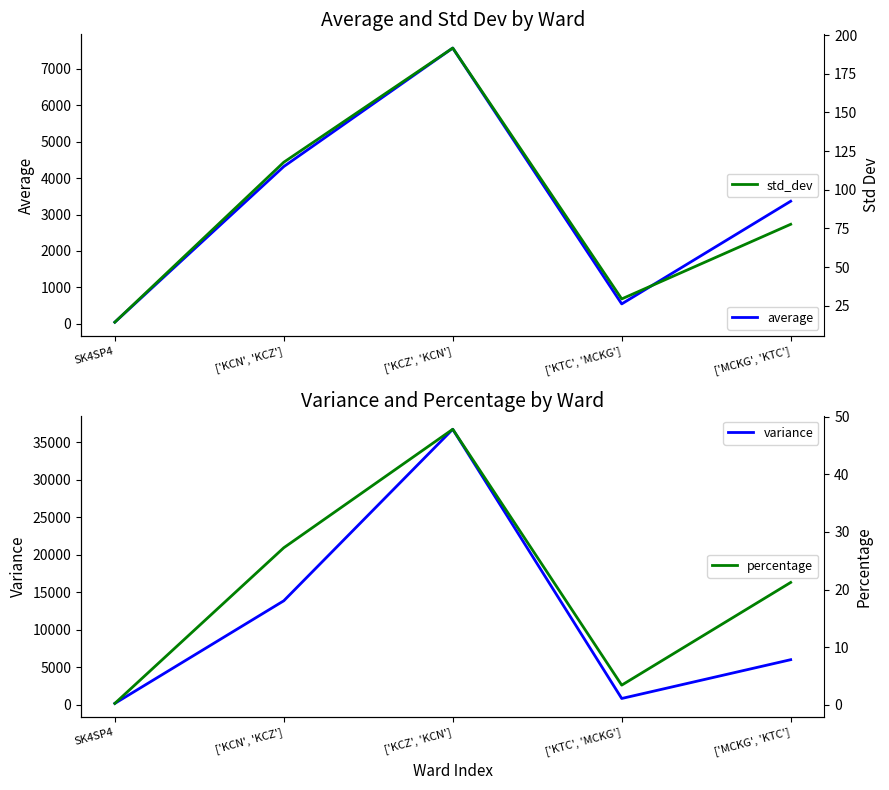

What is the difference between the maximum and minimum values in the average series?

7530.8